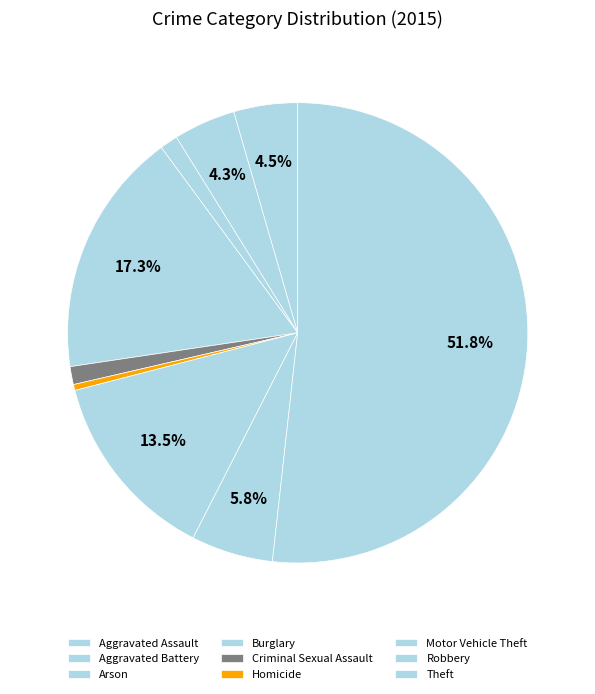

True or false: Aggravated Assault accounts for 13% of the total.

False